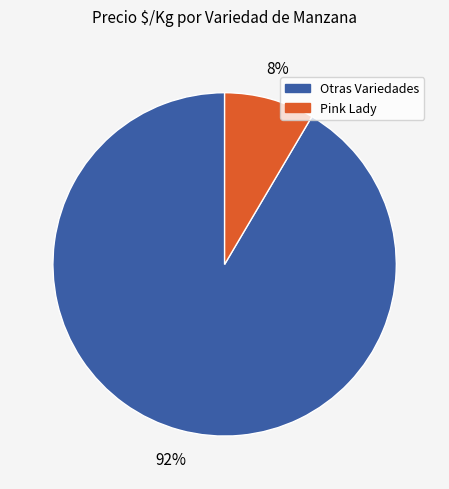

To the nearest percent, what is the average slice percentage?

50%